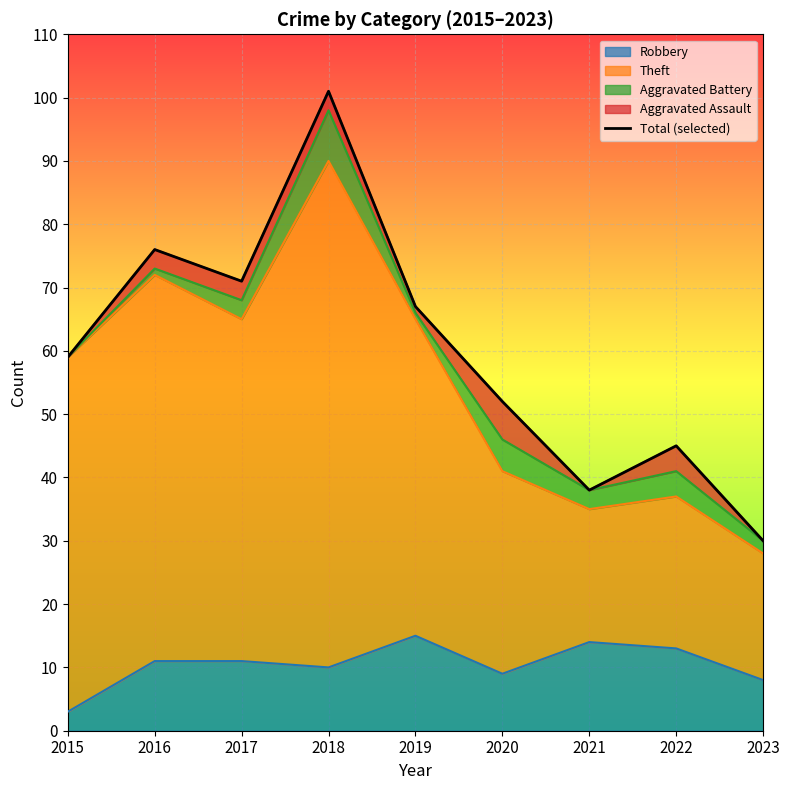

Is it true that the value at 2019 is 67?

True